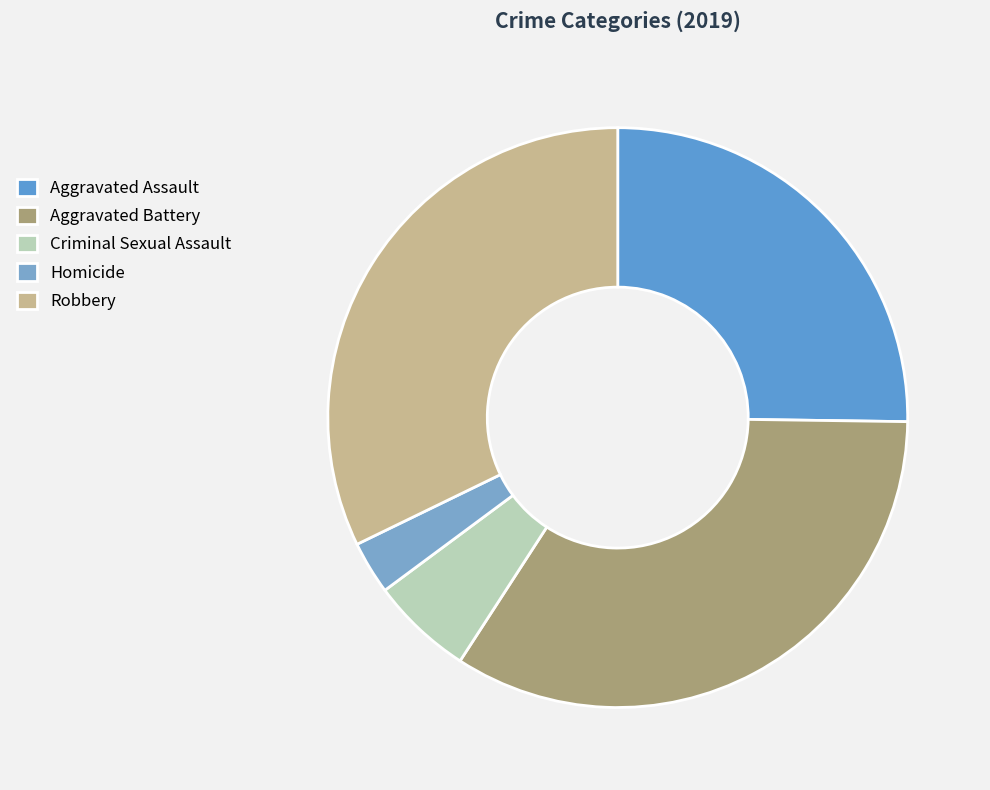

Count the number of slices in the pie.

5